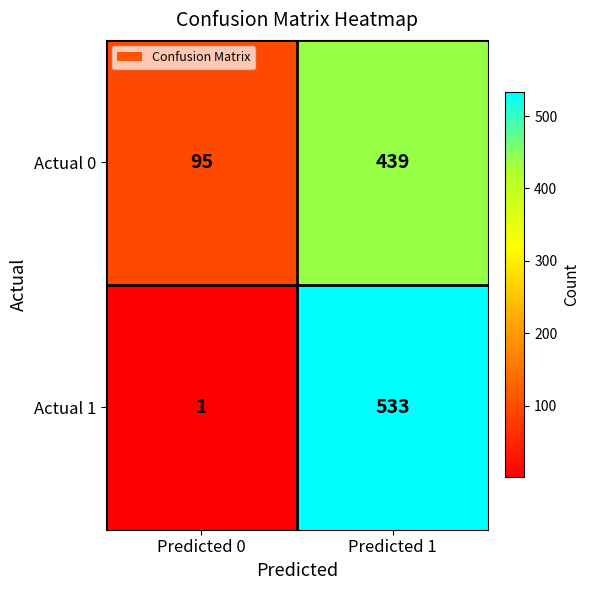

The value of Actual 0 at Predicted 1 is 602. True or false?

False